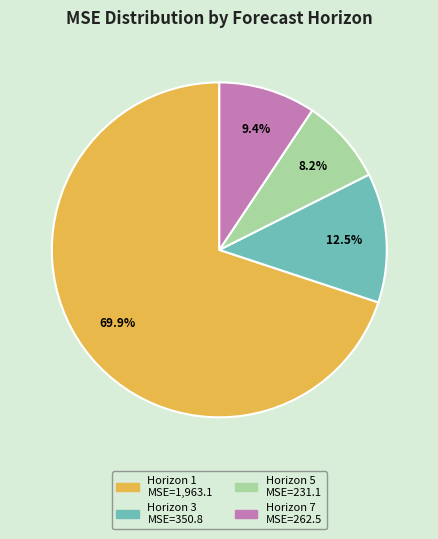

Which category has the biggest portion of the pie?

Horizon 1